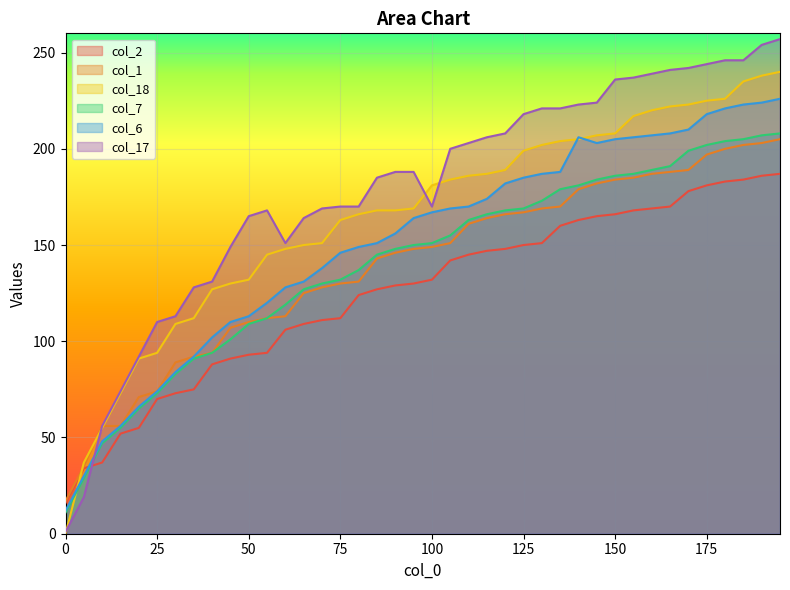

Rank the series by their maximum value, from highest to lowest.

col_17, col_18, col_6, col_7, col_1, col_2